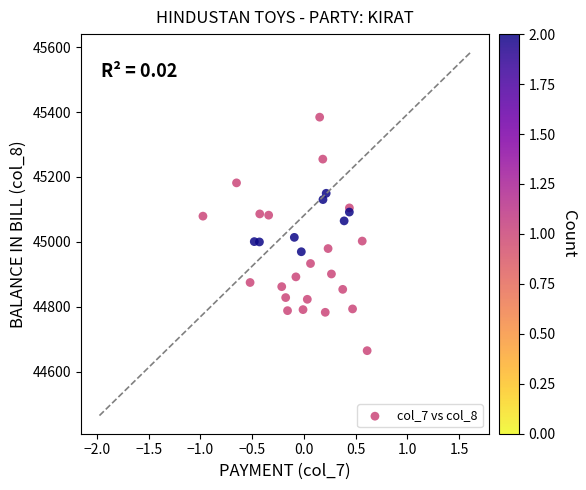

What is the range of Y values (max minus min)?

719.8